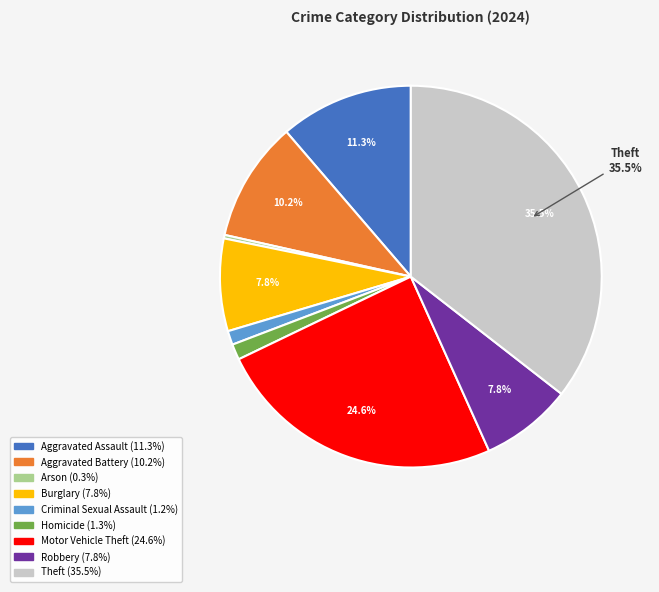

Does any single category account for the majority?

No